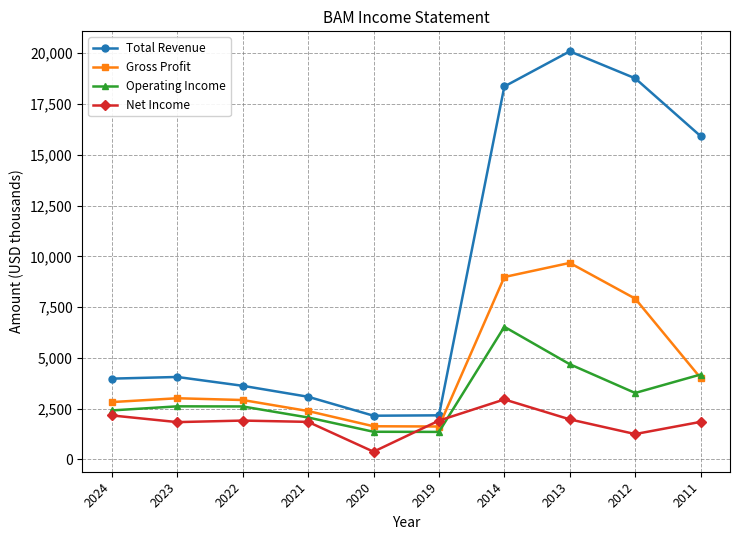

True or false: Gross Profit and Total Revenue cross at least once.

False